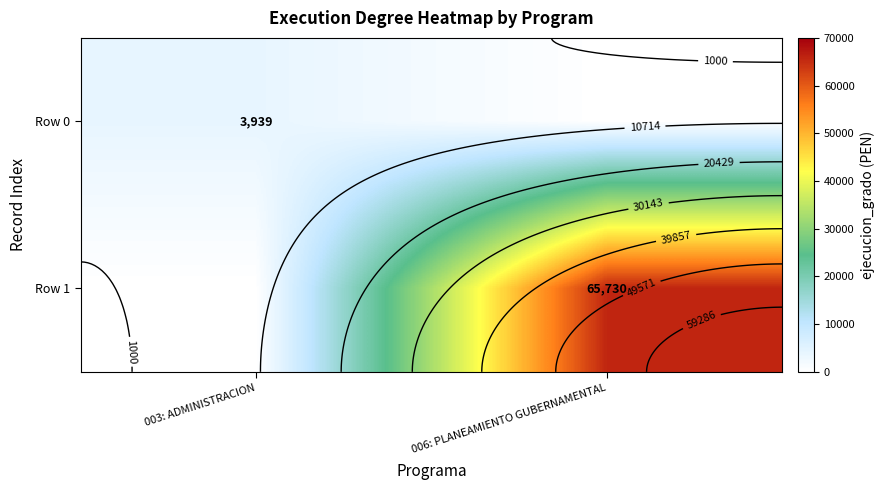

Which series has the widest spread of values?

Row 1